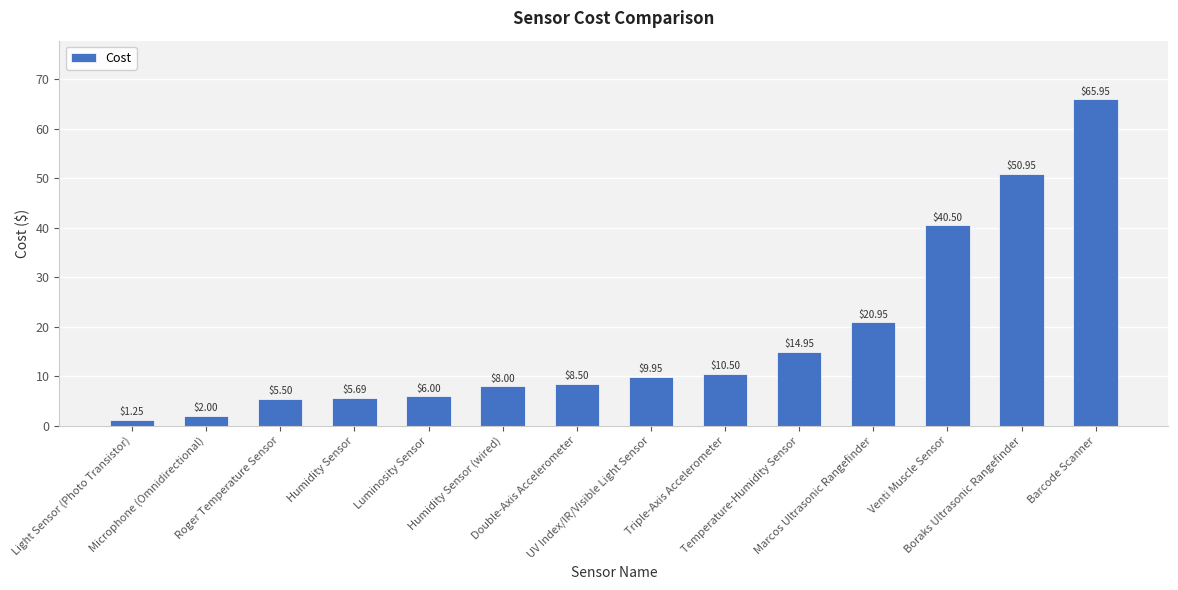

What is the difference between the maximum and minimum values?

64.7